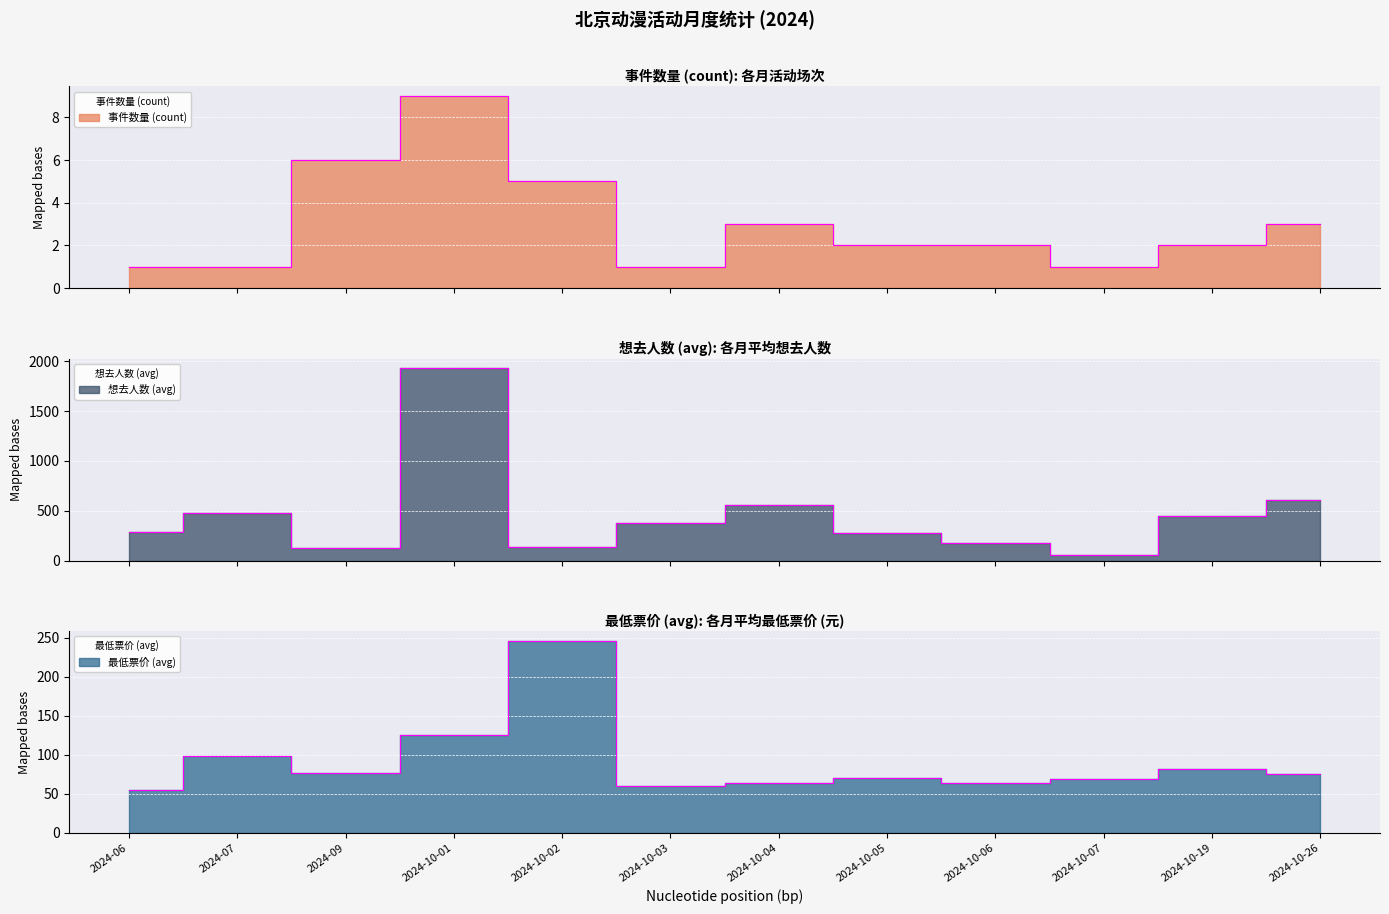

Which category has the lowest value across all series?

2024-06